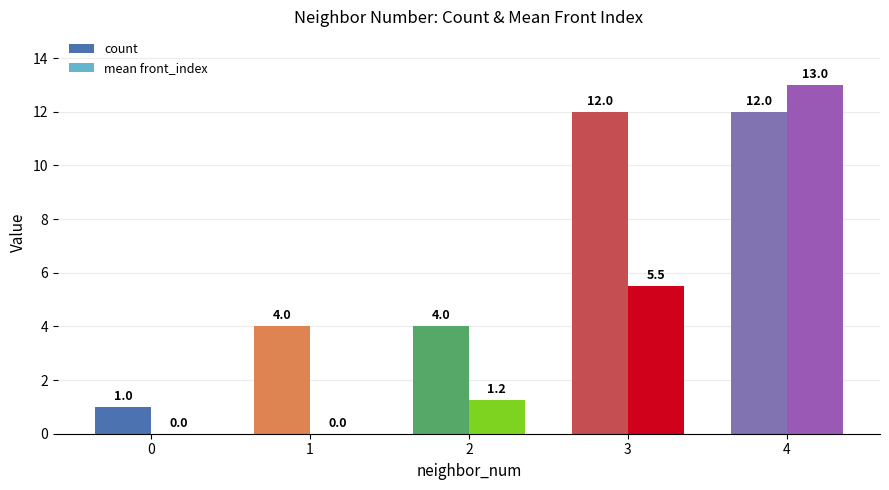

What is the total value across all series at 0?

1.0